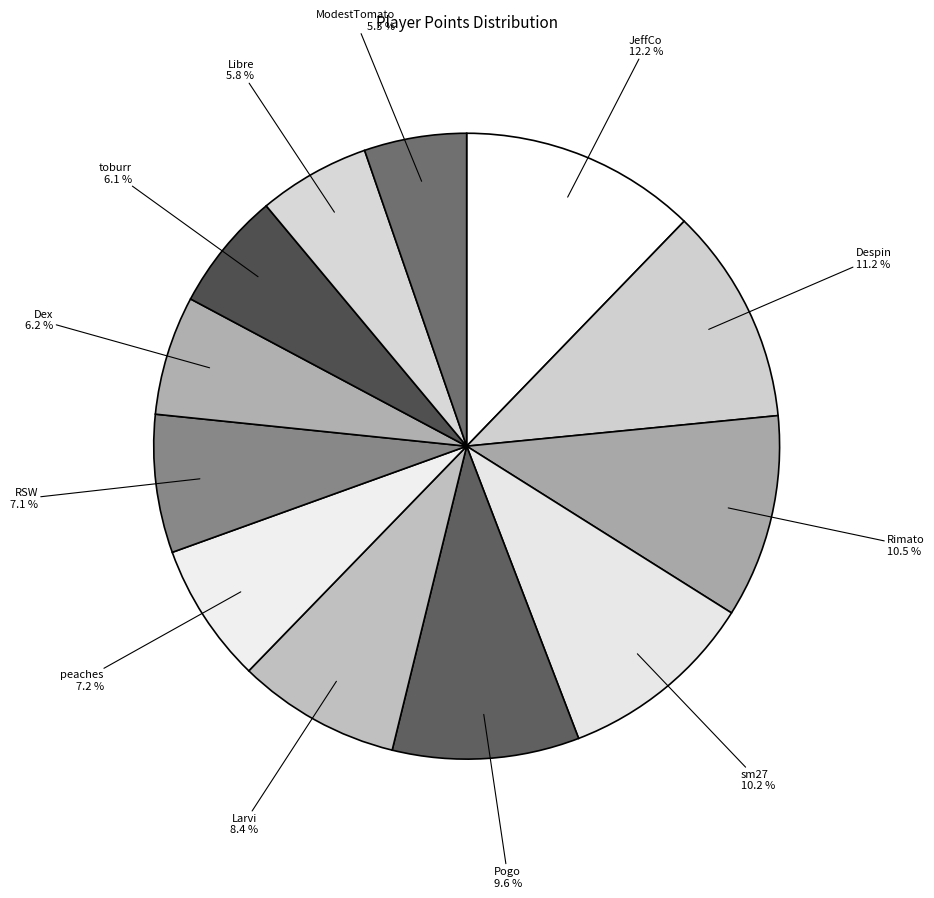

Does sm27 represent more than half of the total?

No